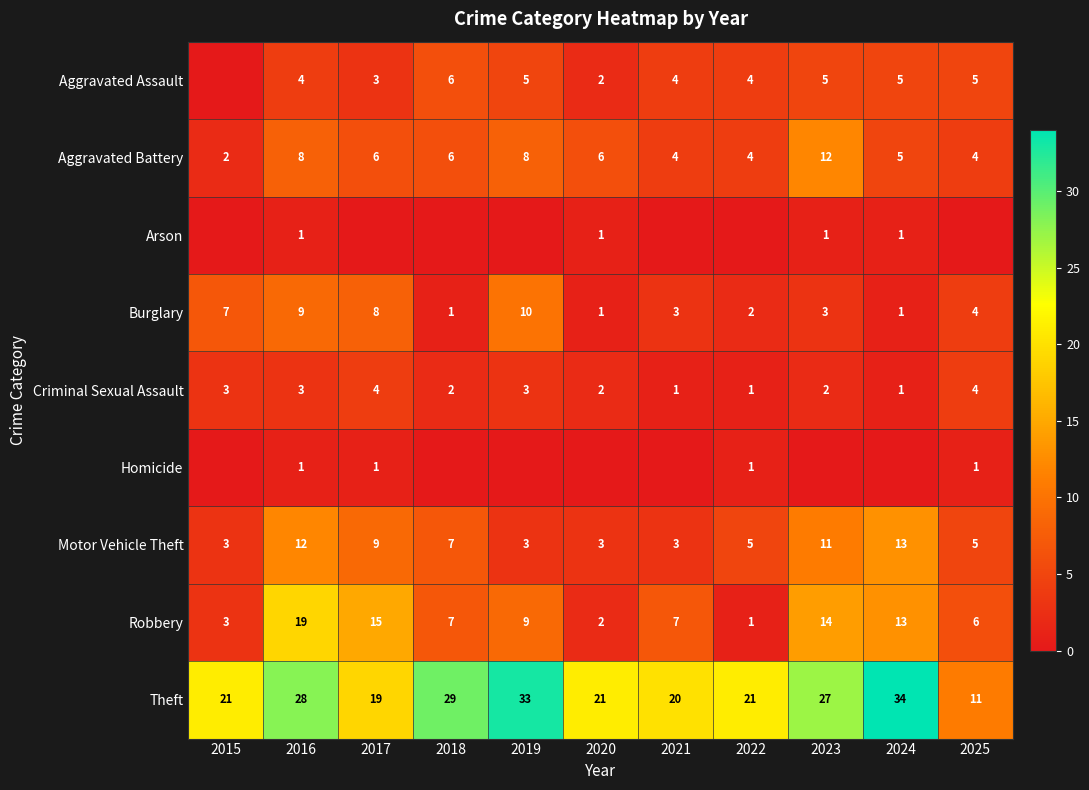

At how many categories does at least one series exceed 26?

5